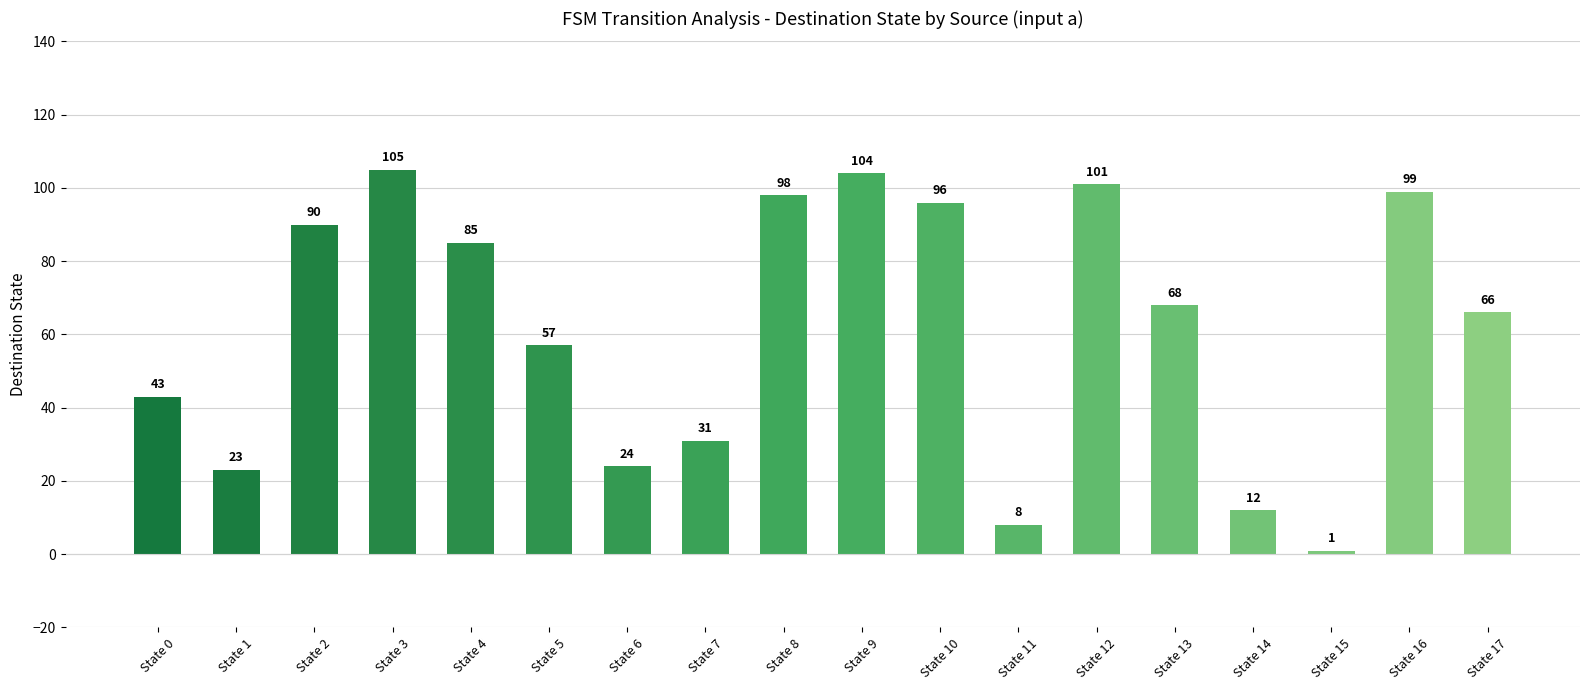

The chart shows a value of 66 at State 17. True or false?

True